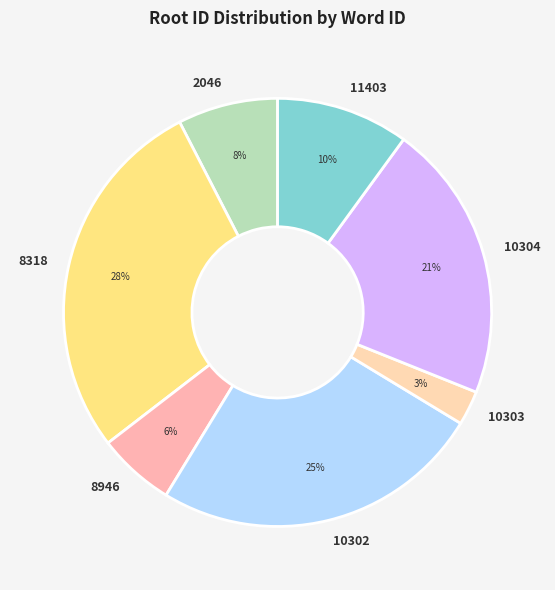

To the nearest percent, what is the difference between the largest and smallest slice percentages?

25%